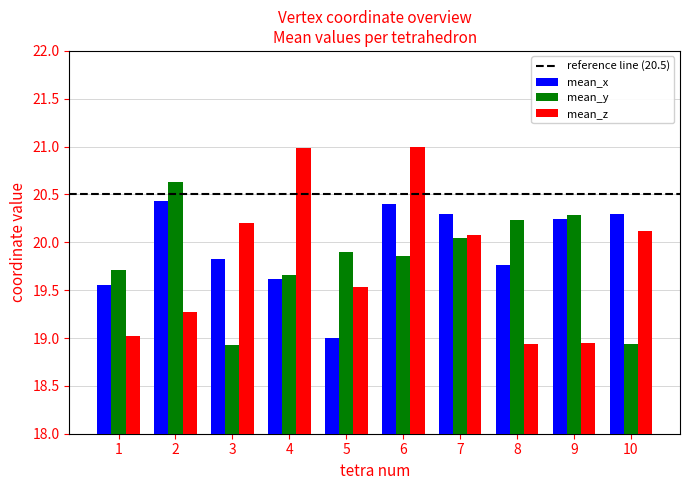

Is the value of mean_y at 7 greater than the value of mean_z at 8?

Yes